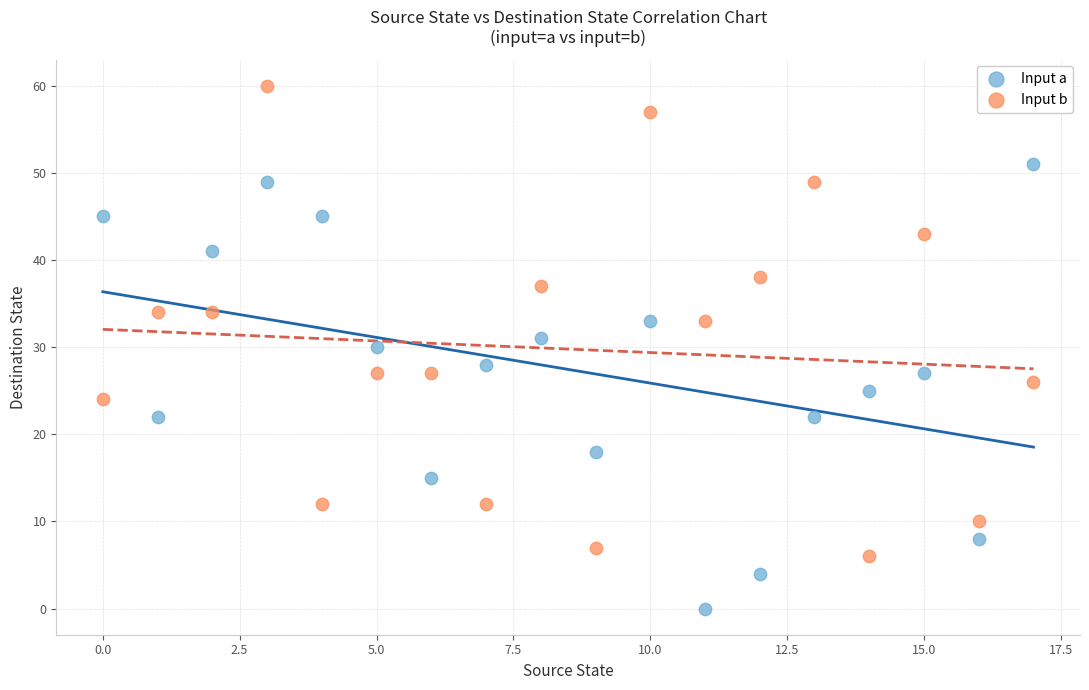

Which series has the widest spread of Y values?

Input b